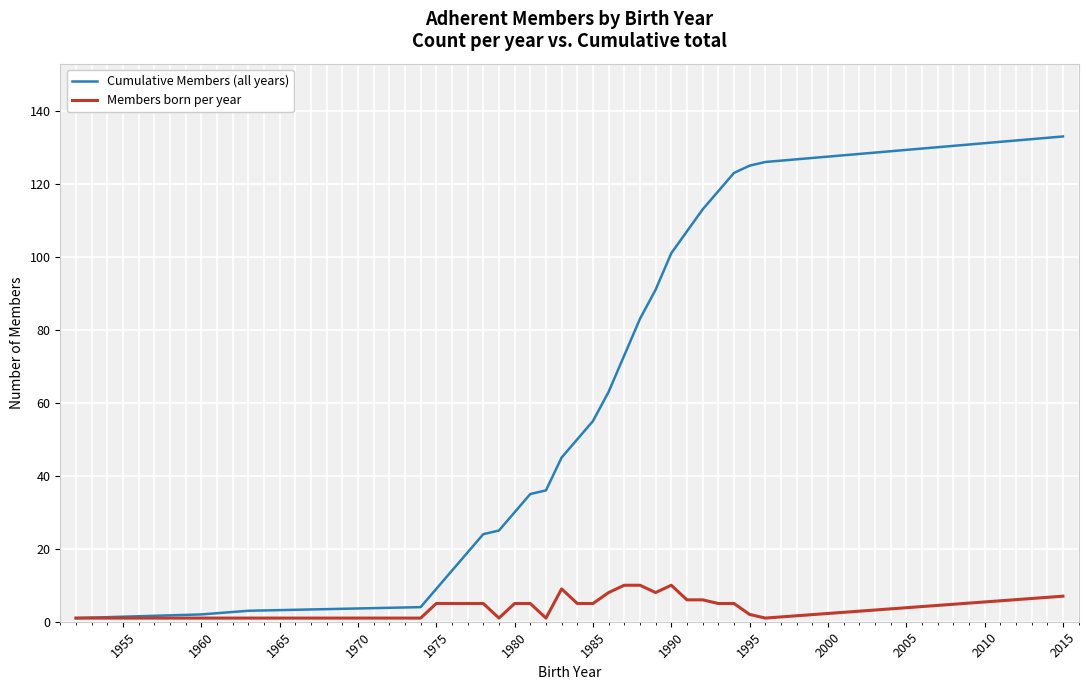

What is the highest value of the Members born per year series?

10